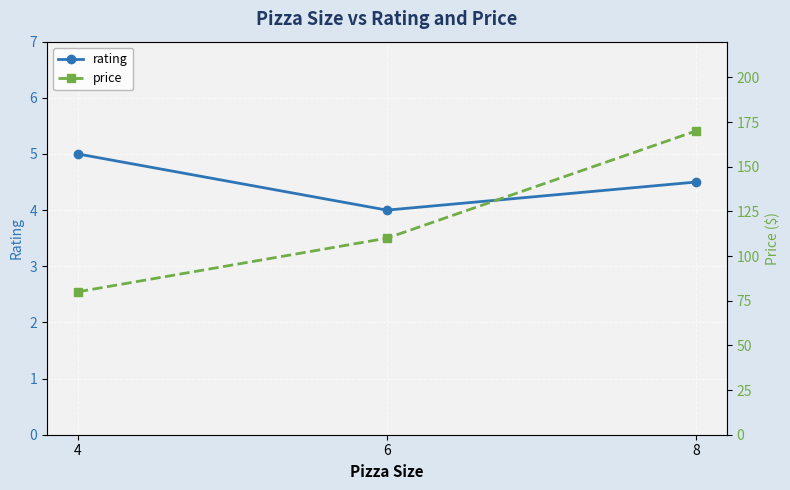

True or false: rating has a value of 4.0 at 6.

True